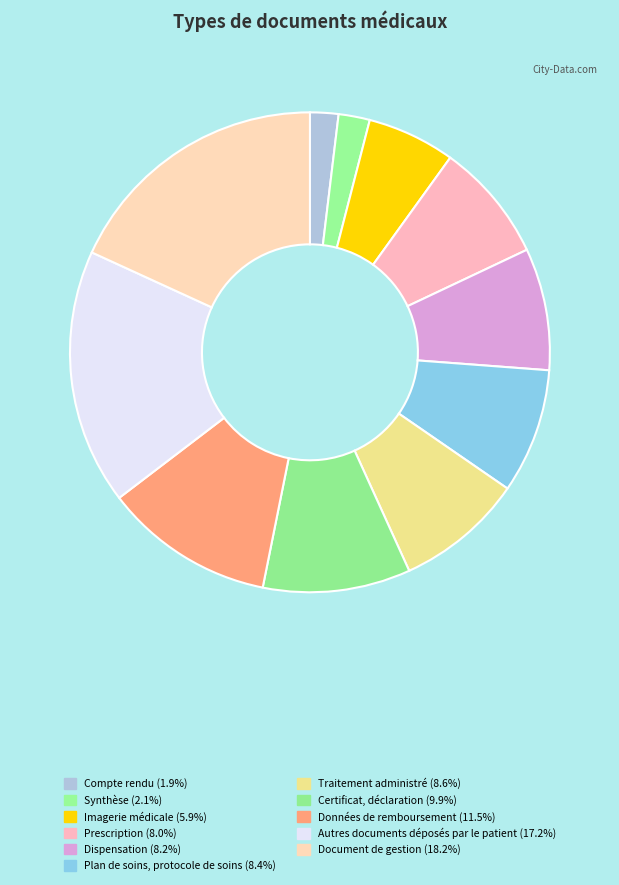

What percentage is the Plan de soins, protocole de soins slice, to the nearest percent?

8%